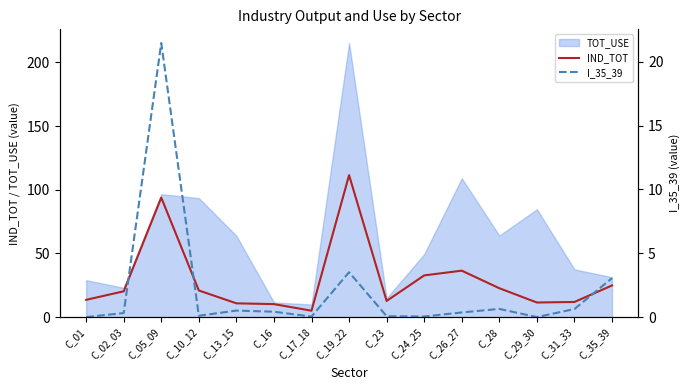

At which label does IND_TOT reach its minimum?

C_17_18